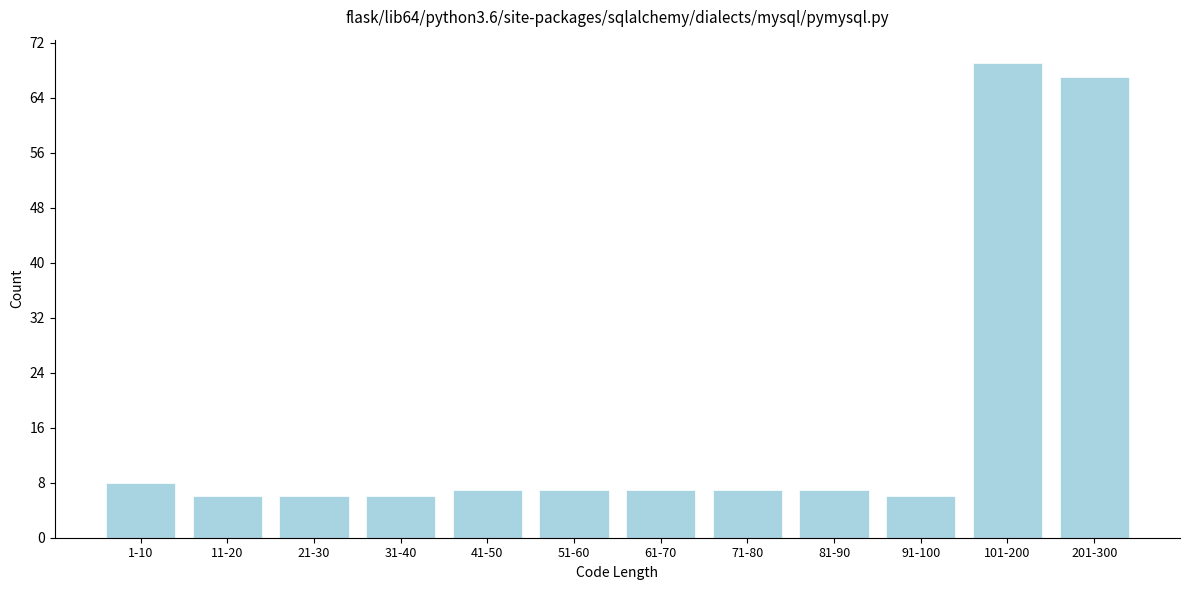

Reading left to right, transcribe all the data shown in this chart.

8	6	6	6	7	7	7	7	7	6	69	67